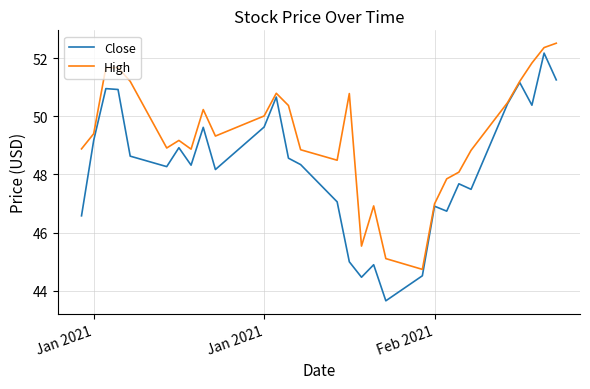

What is the smallest value displayed?

43.7